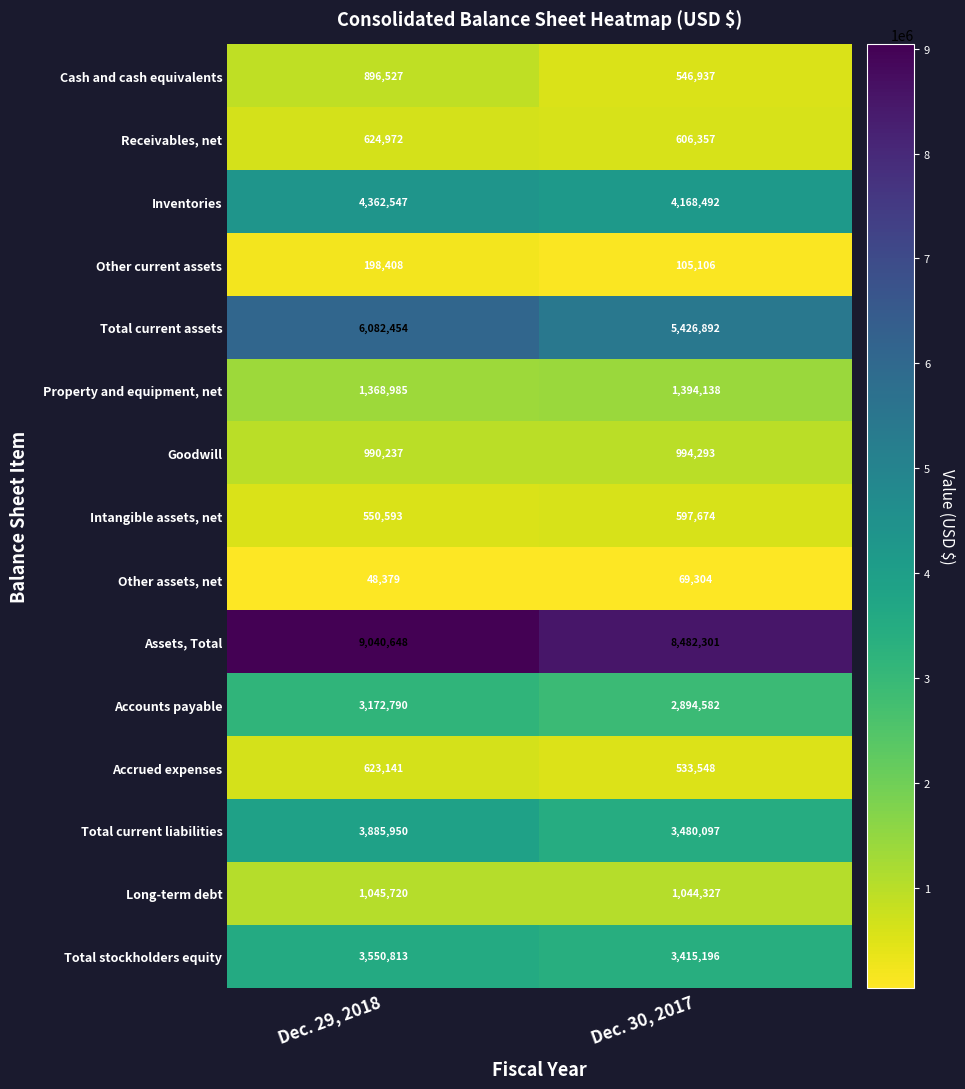

At which label does Other assets, net reach its minimum?

Dec. 29, 2018